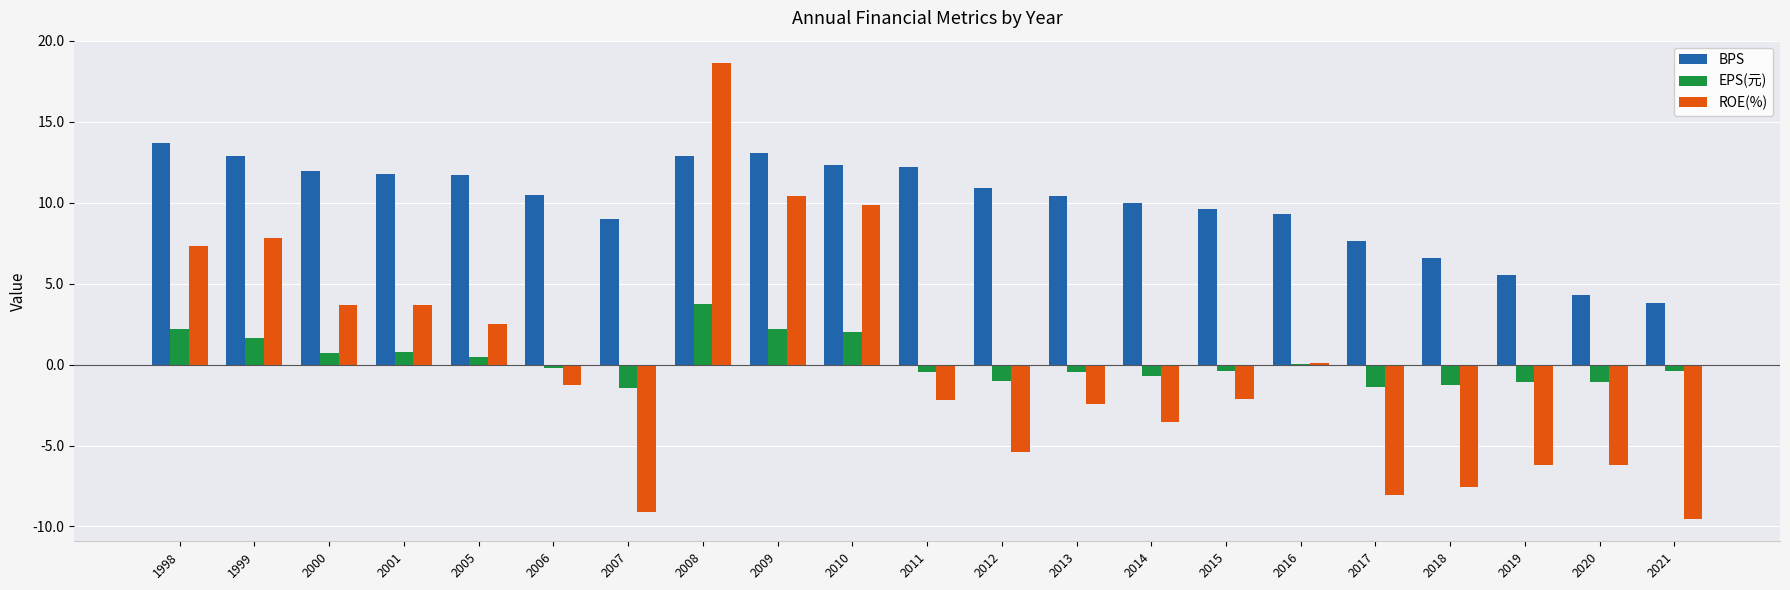

What is the total value across all series at 2009?

25.6